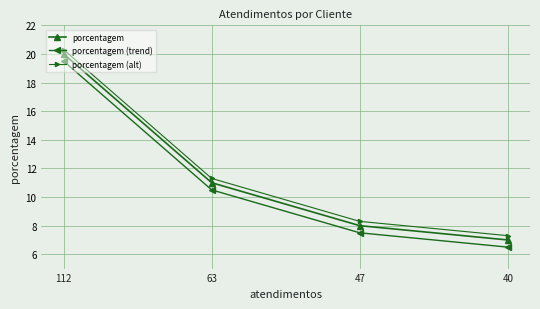

Count the number of data series in this chart.

3